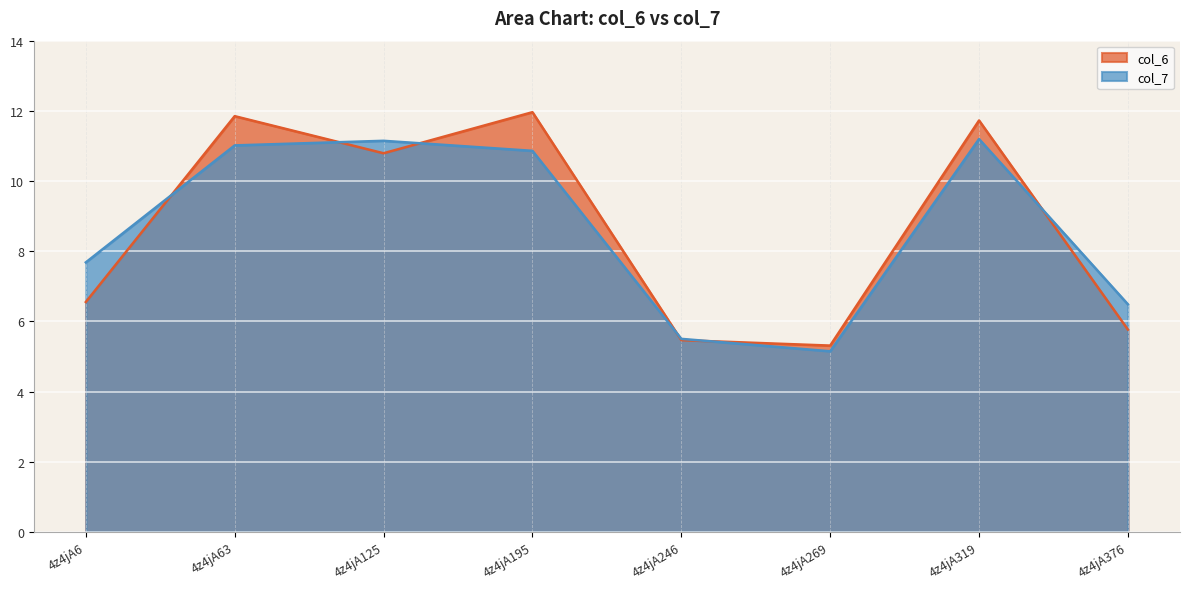

What are all the series names shown in the legend?

col_6, col_7